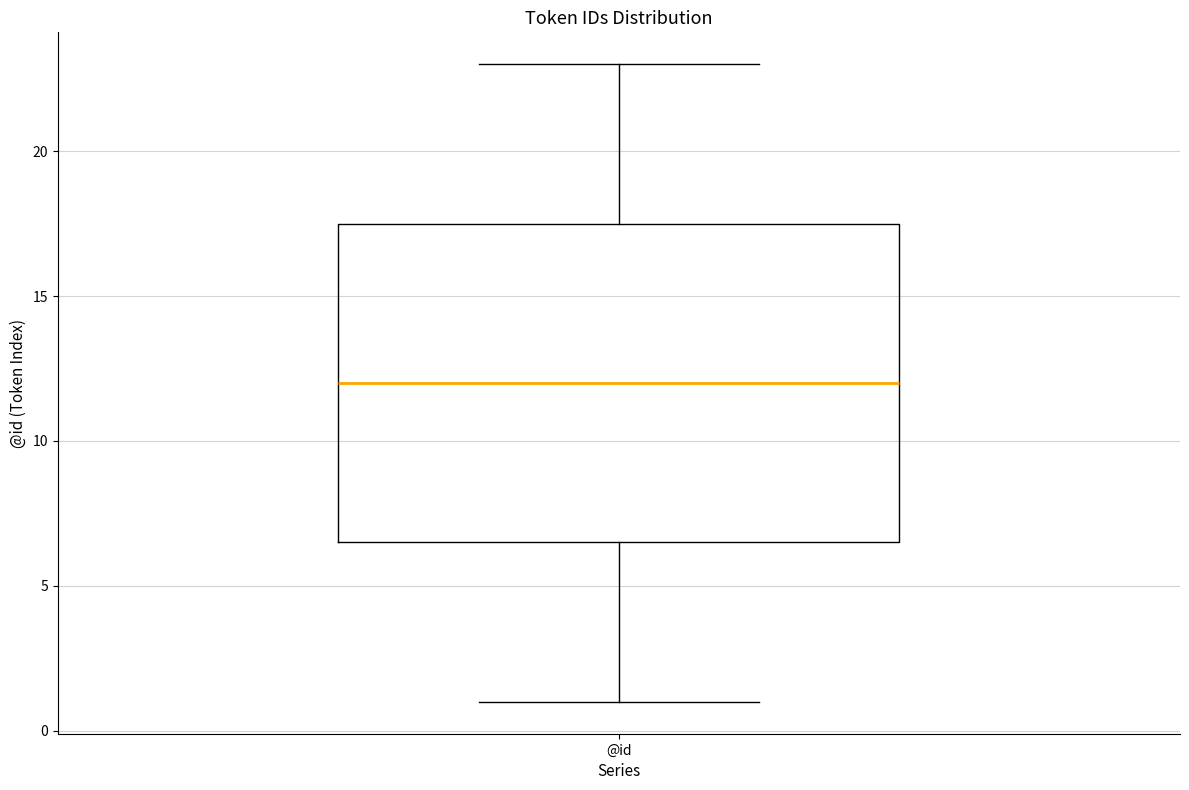

Where does the upper whisker of the box for @id end on the y-axis? The values are not printed on the chart, so give them approximately, as read against the axis.

23.0